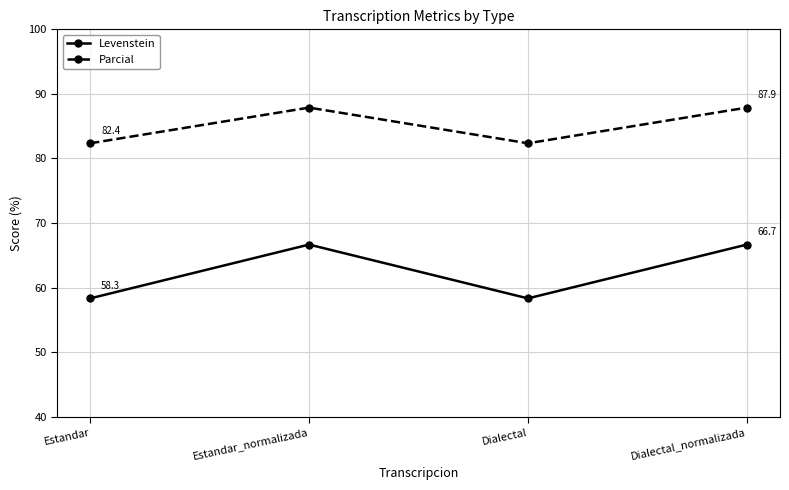

What is the difference between the second highest and minimum values in the Levenstein series?

8.3